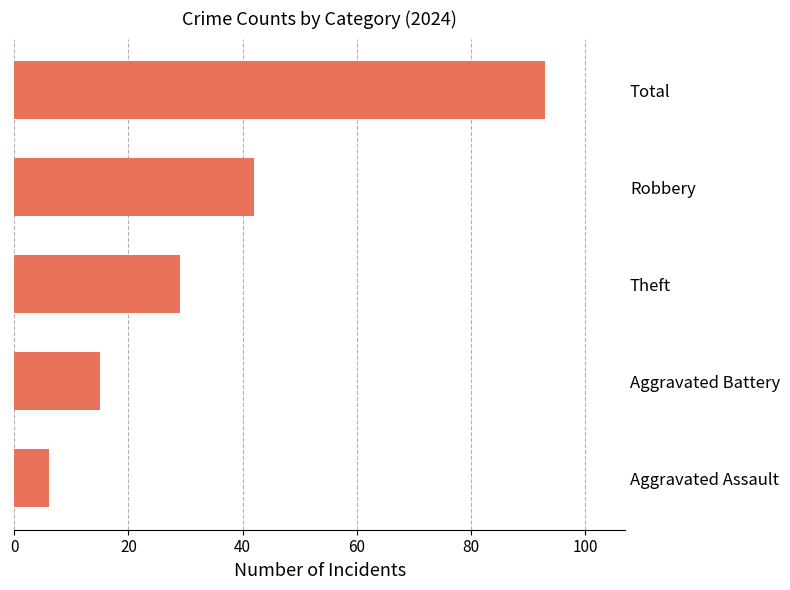

List the labels in order of value, largest first.

Total, Robbery, Theft, Aggravated Battery, Aggravated Assault